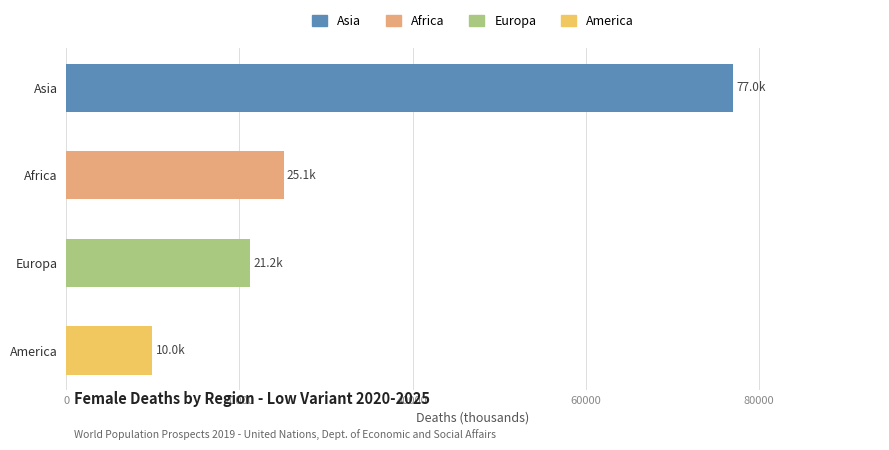

True or false: the data shows 25102.4 at Africa.

True